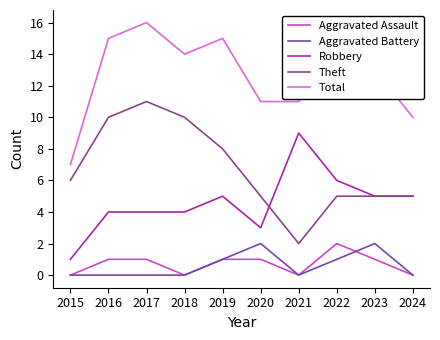

The Theft series shows 10 at 2016. True or false?

True